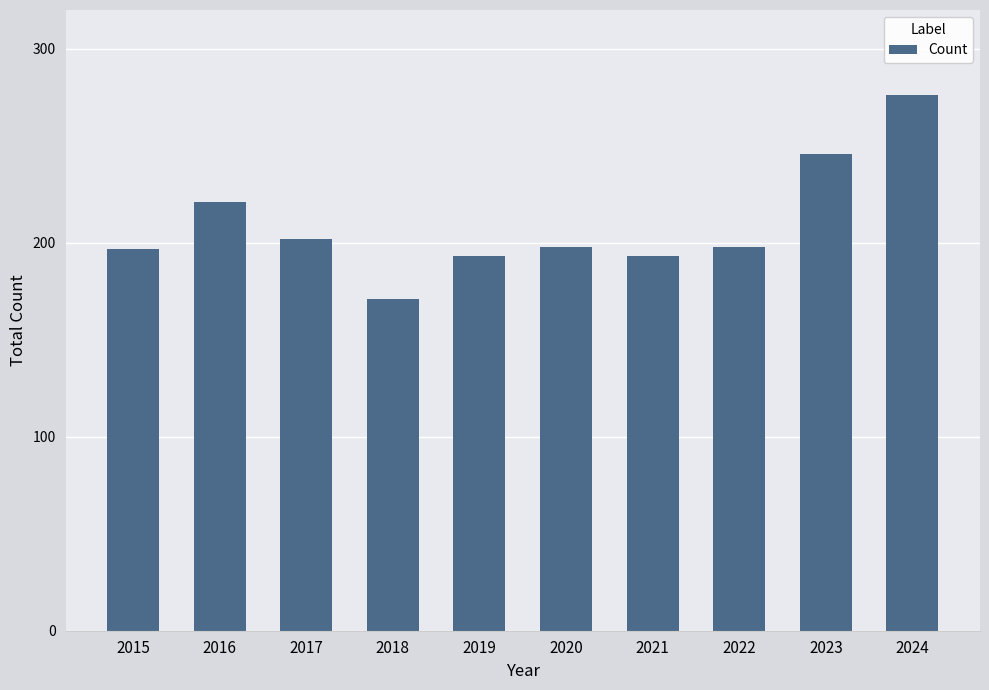

How many distinct data groups are displayed?

1